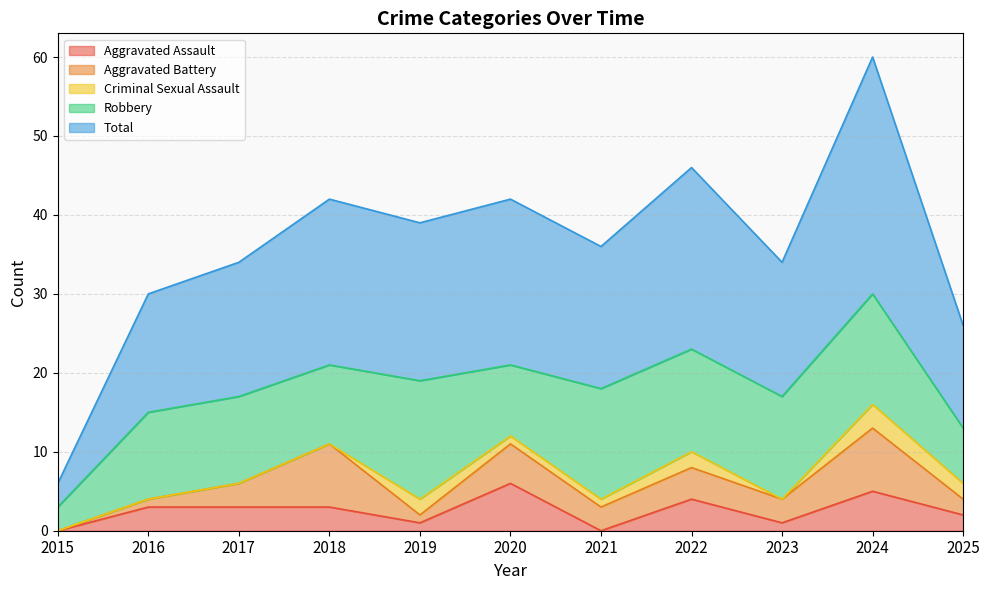

Is the value of Robbery at 2016 greater than the value of Criminal Sexual Assault at 2016?

Yes